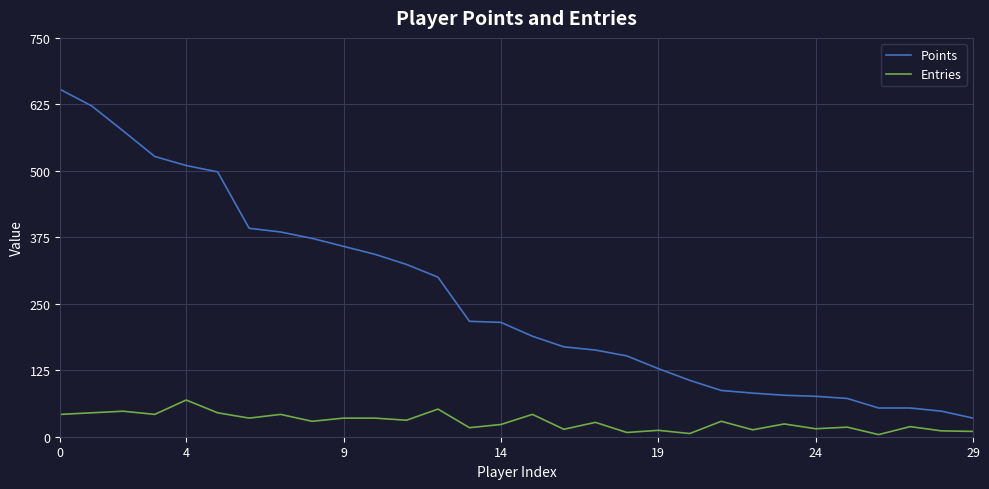

Does the chart display data point markers on the line(s)?

No